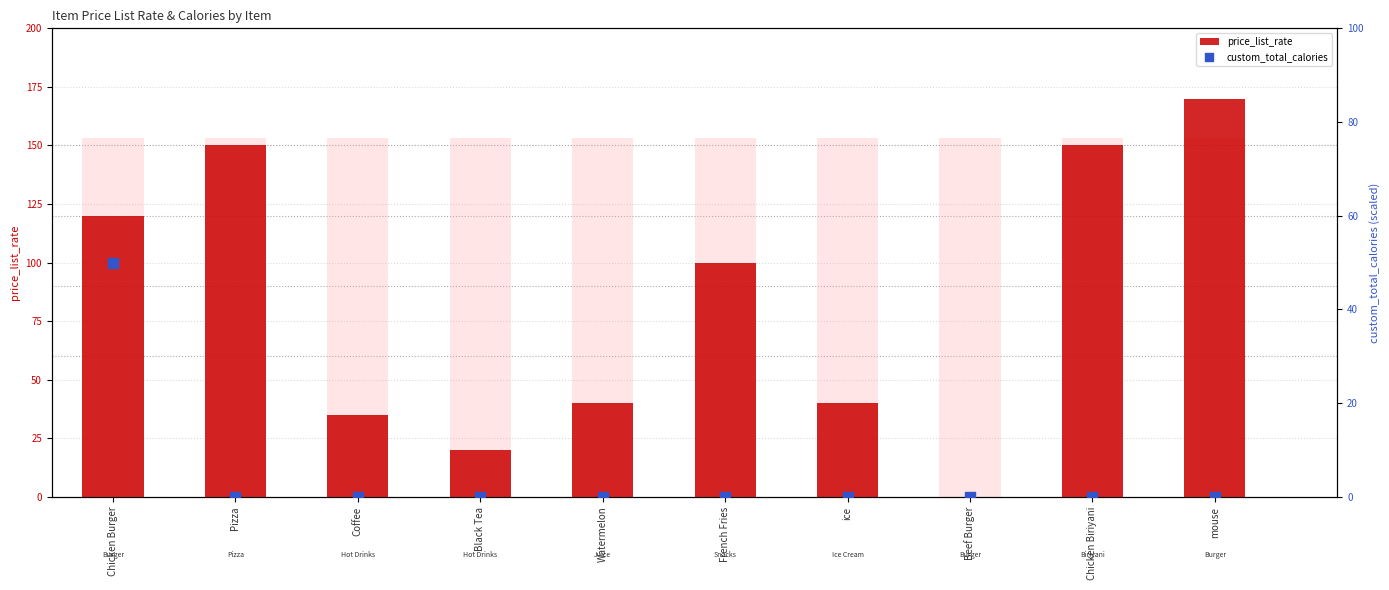

What is the total value across all series at French Fries?

100